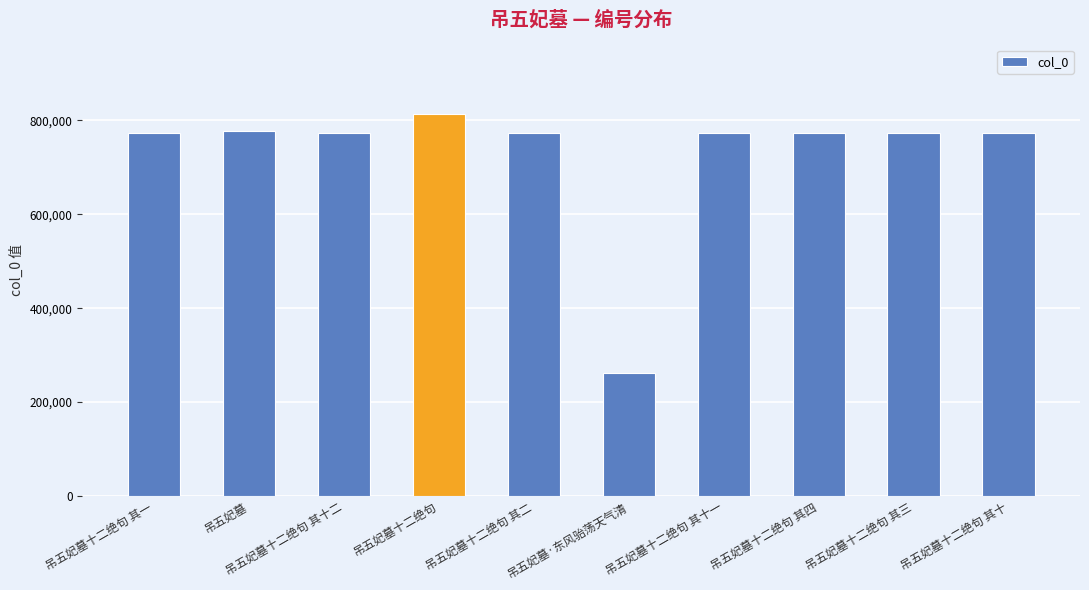

Which category has the highest value across all series?

吊五妃墓十二绝句